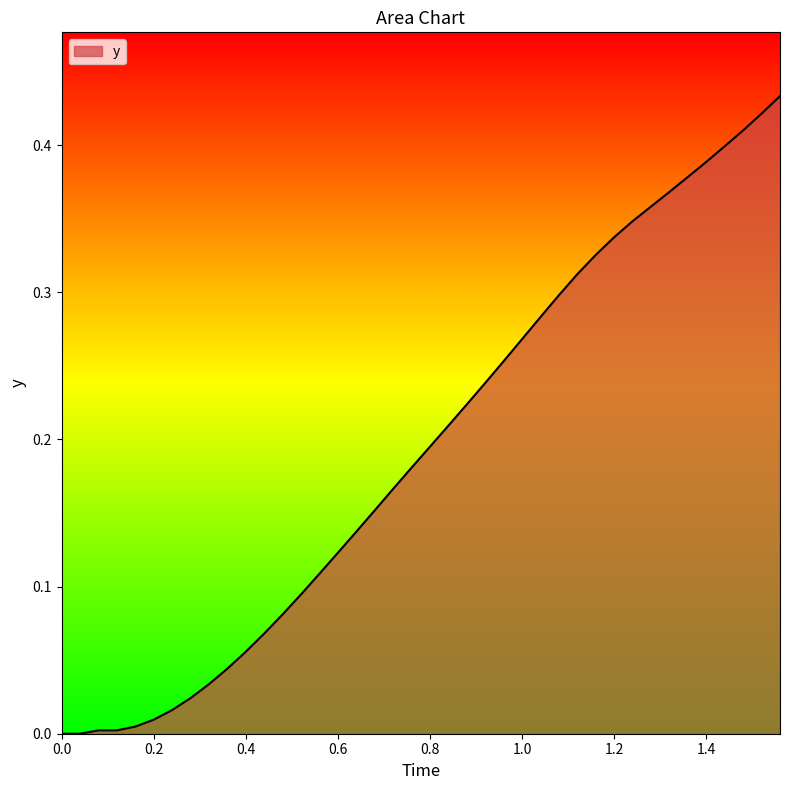

How many series are shown in this chart?

1